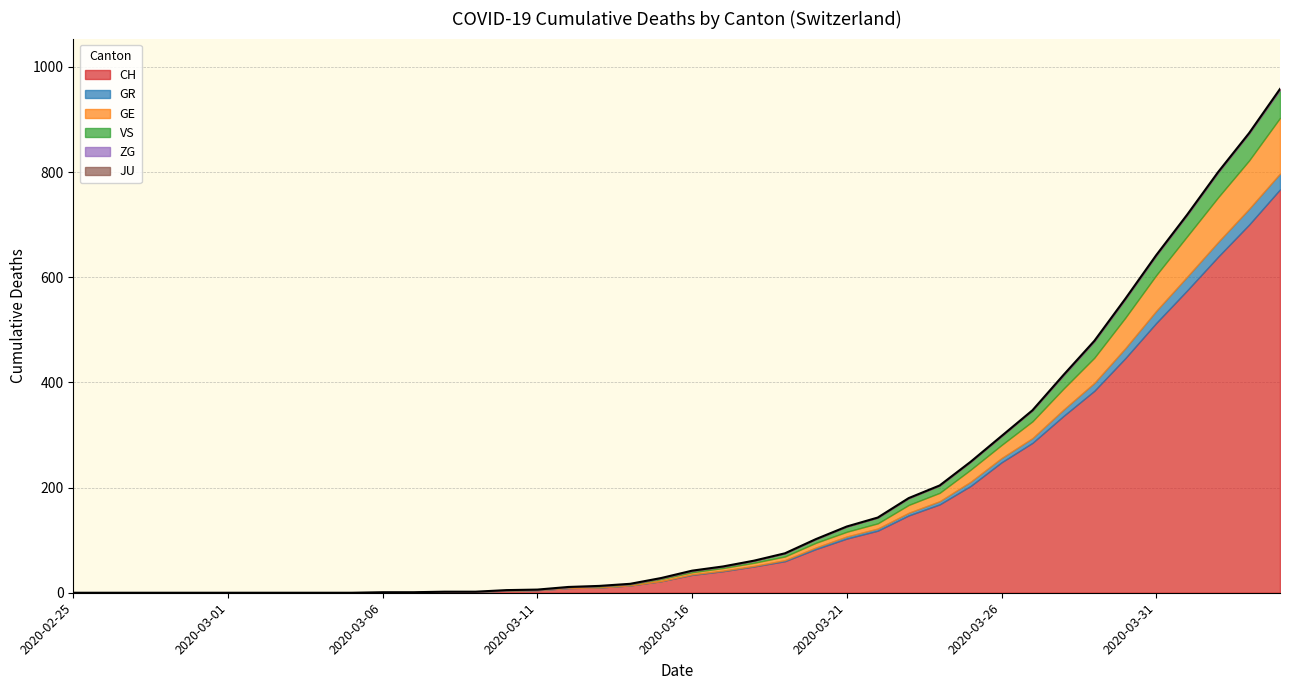

Rank the categories by JU value from lowest to highest.

2020-02-25, 2020-02-26, 2020-02-27, 2020-02-28, 2020-02-29, 2020-03-01, 2020-03-02, 2020-03-03, 2020-03-04, 2020-03-05, 2020-03-06, 2020-03-07, 2020-03-08, 2020-03-09, 2020-03-10, 2020-03-11, 2020-03-12, 2020-03-13, 2020-03-14, 2020-03-15, 2020-03-16, 2020-03-17, 2020-03-18, 2020-03-19, 2020-03-20, 2020-03-21, 2020-03-22, 2020-03-23, 2020-03-24, 2020-03-25, 2020-03-26, 2020-03-27, 2020-03-28, 2020-03-29, 2020-03-30, 2020-03-31, 2020-04-01, 2020-04-02, 2020-04-03, 2020-04-04